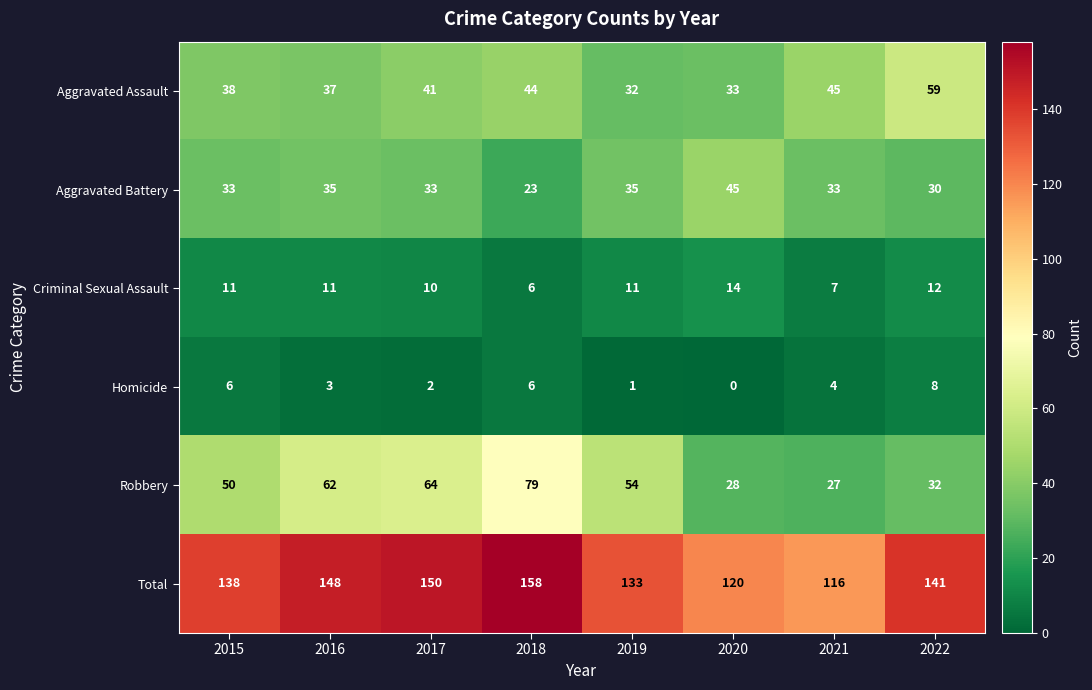

The value of Aggravated Battery at 2021 is 33. True or false?

True